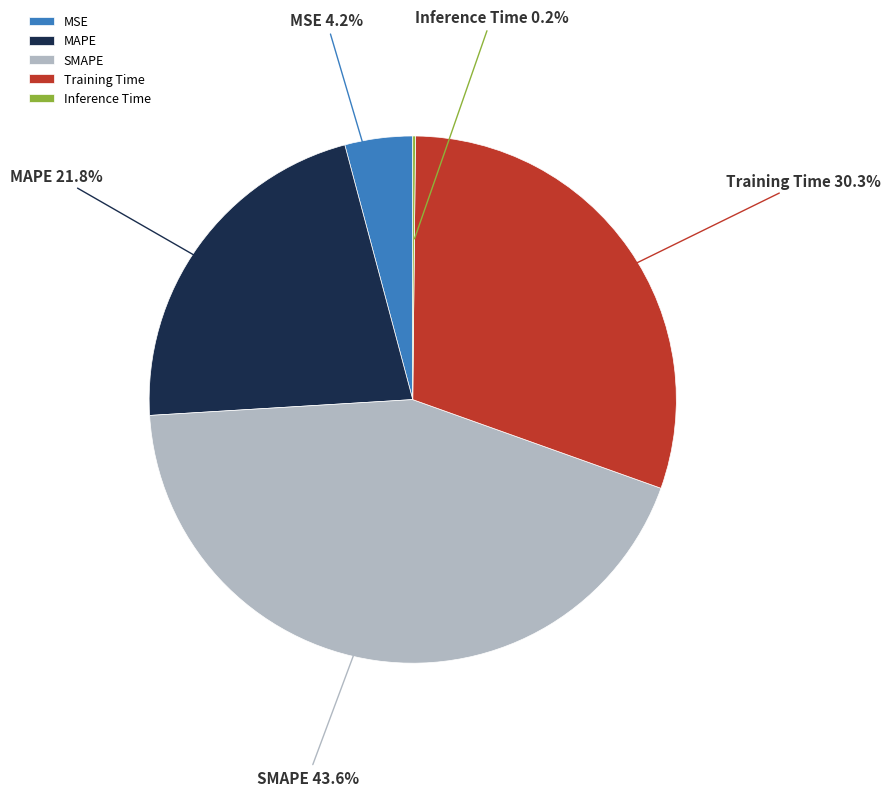

Between MSE and SMAPE, which is larger?

SMAPE